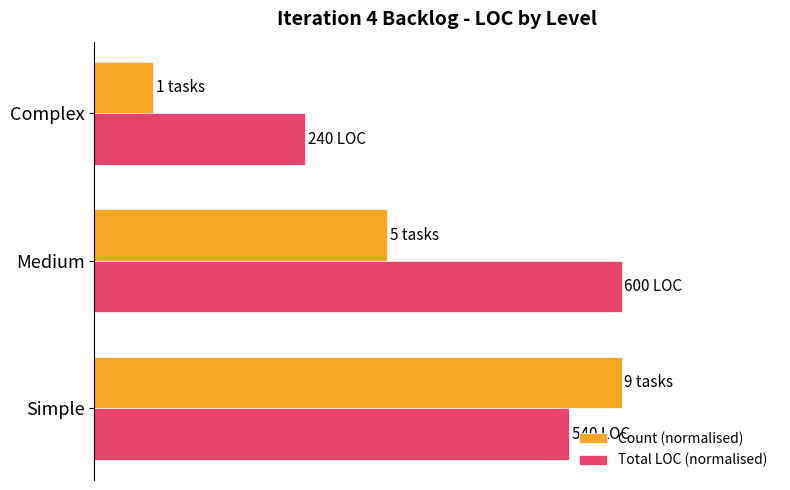

What are all the series names shown in the legend?

Count (normalised), Total LOC (normalised)